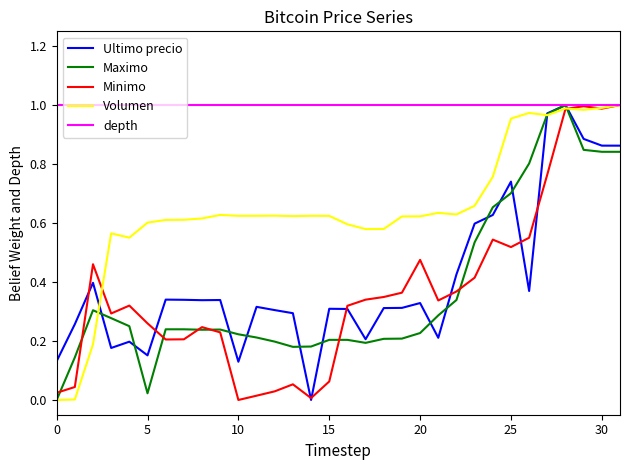

What are all the series names shown in the legend?

Ultimo precio, Maximo, Minimo, Volumen, depth